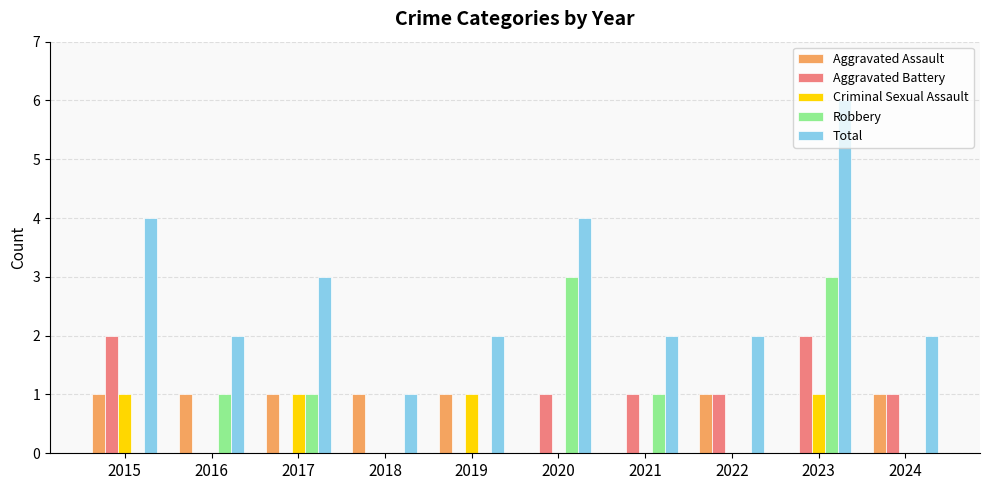

True or false: Aggravated Assault has a value of 2 at 2018.

False